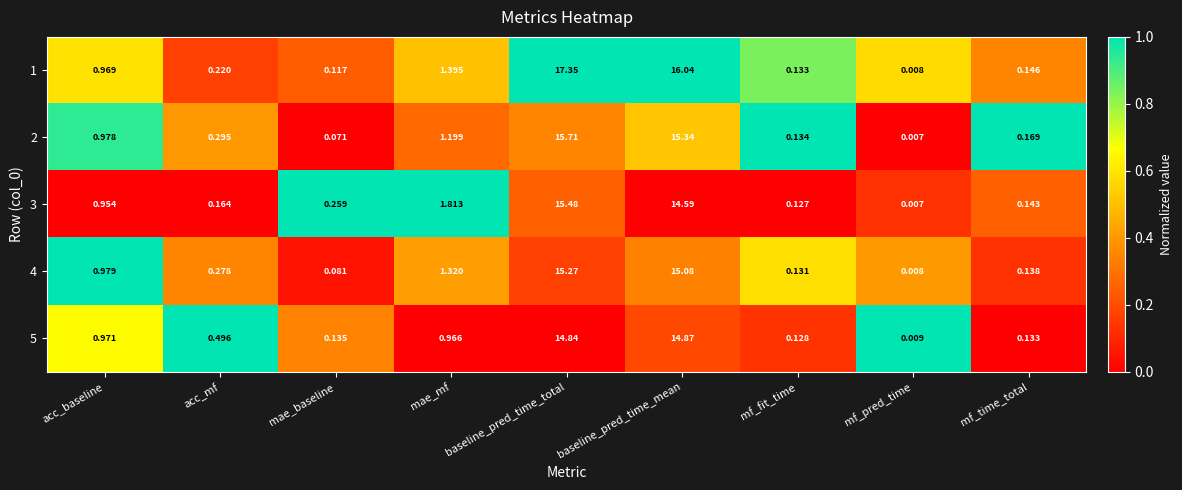

At which label does 5 reach its peak?

baseline_pred_time_mean